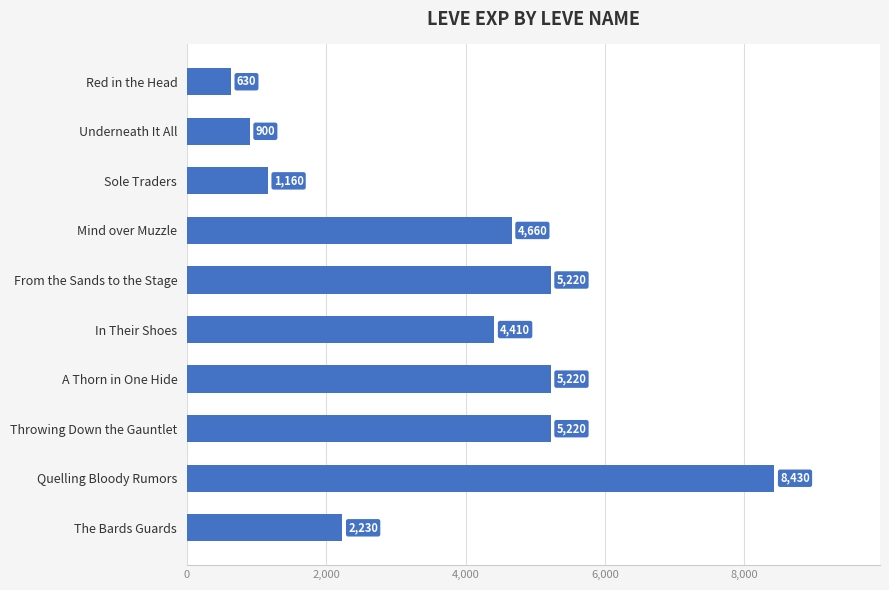

What is the difference between the maximum and second lowest values?

7530